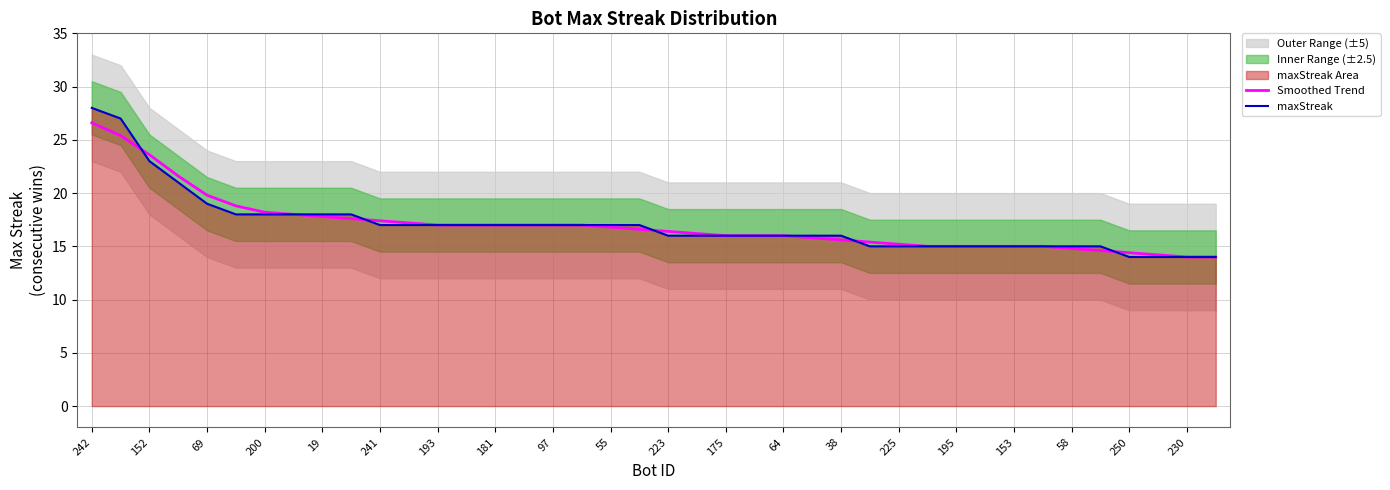

What is the difference between the maximum and second lowest values in the Smoothed Trend series?

12.6